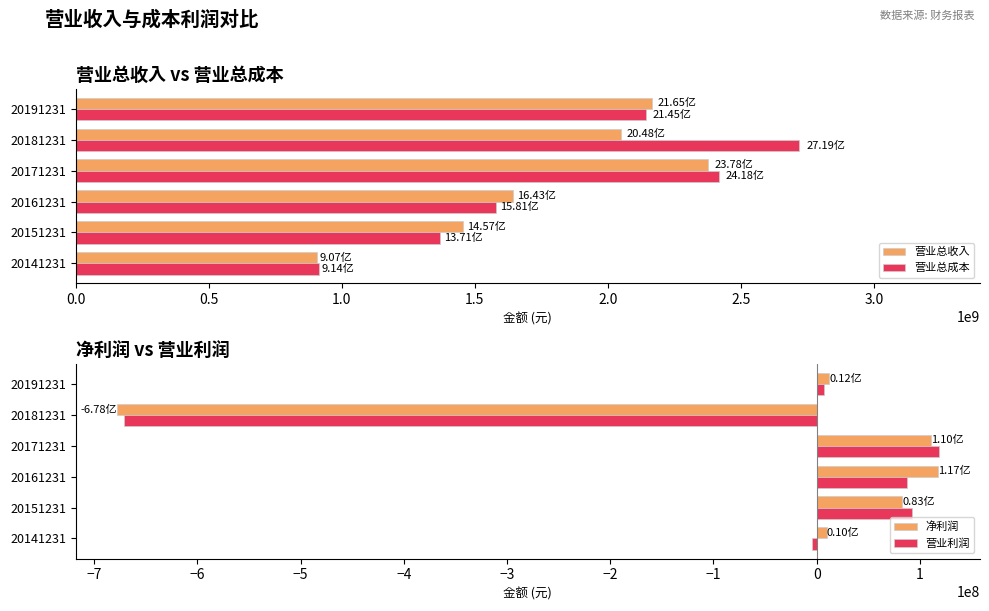

Rank the categories by 营业总成本 value from lowest to highest.

20141231, 20151231, 20161231, 20191231, 20171231, 20181231